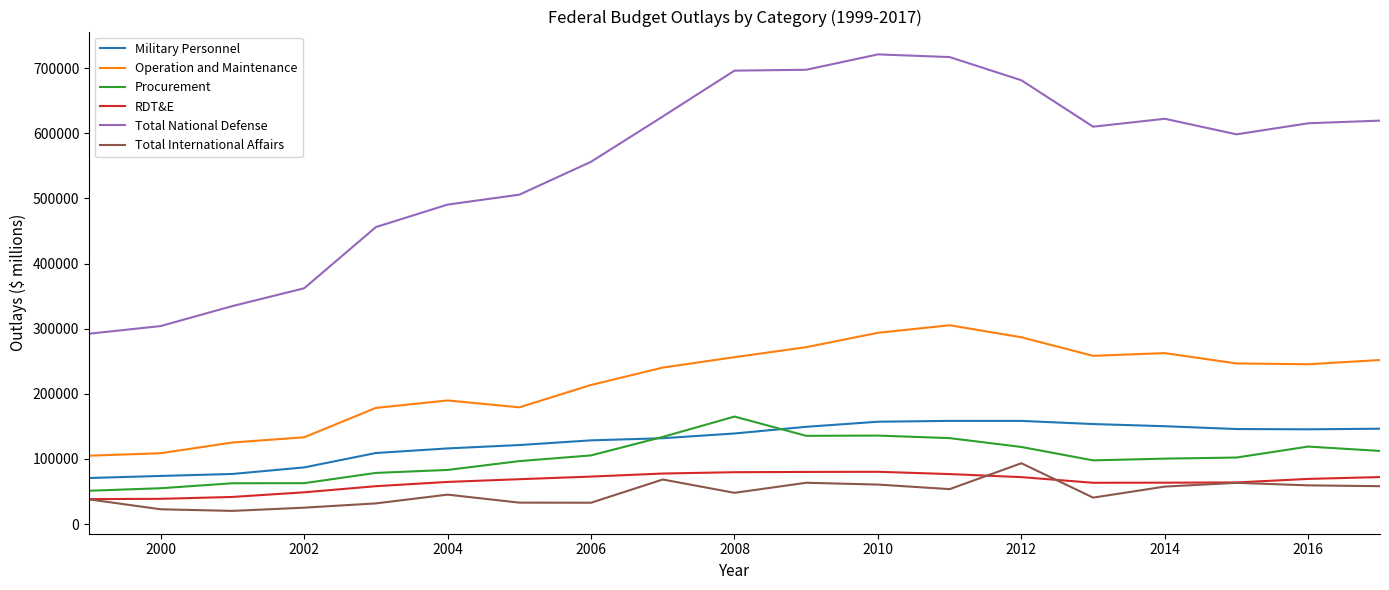

What is the minimum value for Military Personnel?

70649